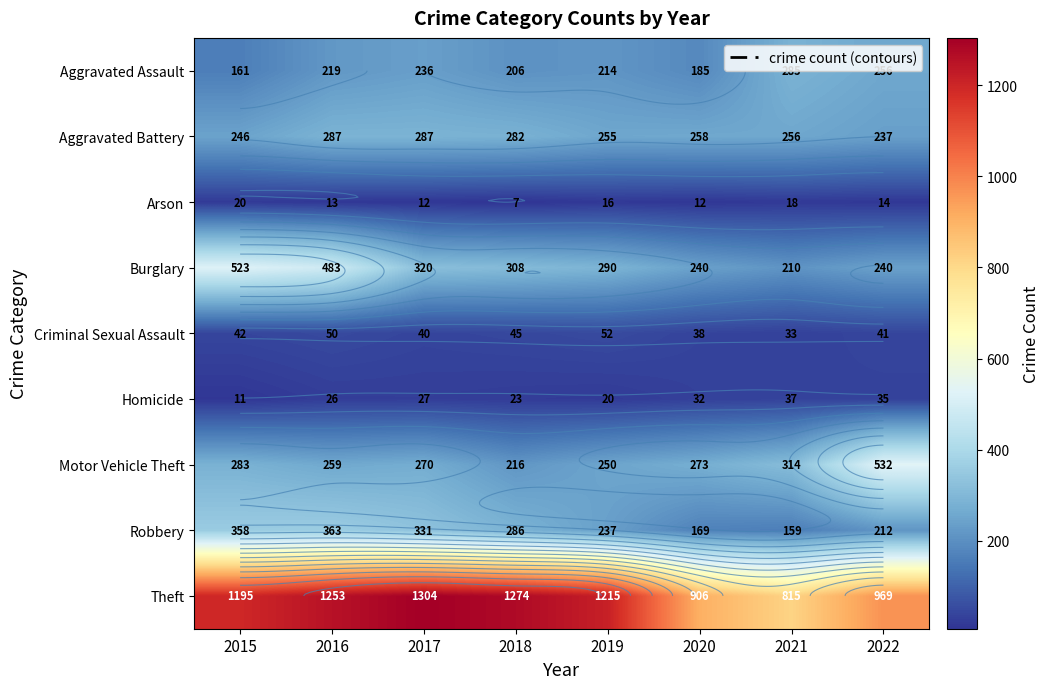

What is the approximate value of Motor Vehicle Theft at 2019?

250